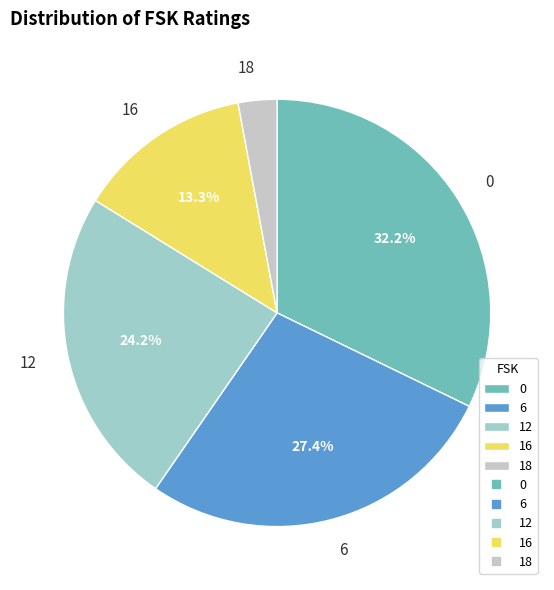

To the nearest percent, what percentage of the pie is 16?

13%